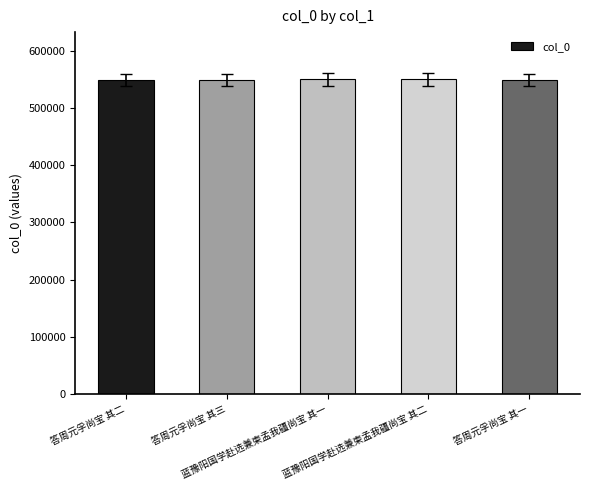

What is the smallest value displayed?

548583